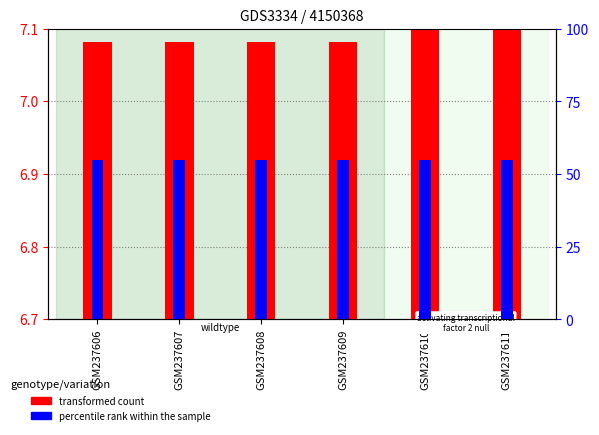

Which series has the largest range (max minus min)?

transformed count